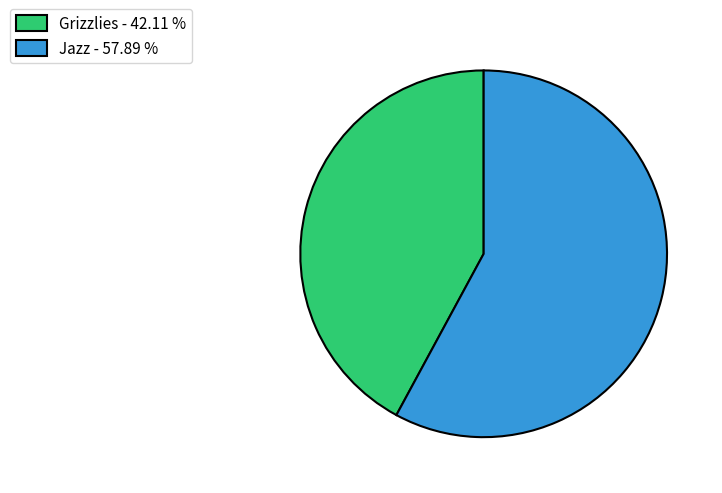

Rank the categories by value from highest to lowest.

Jazz, Grizzlies